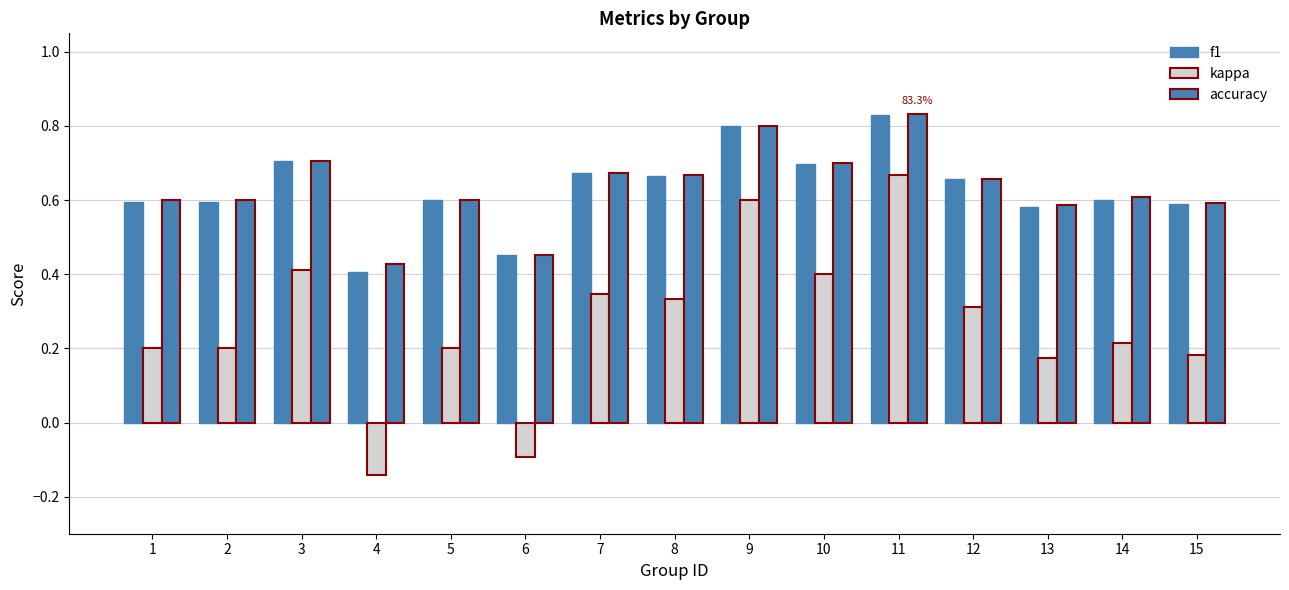

What is the maximum value for accuracy?

0.8